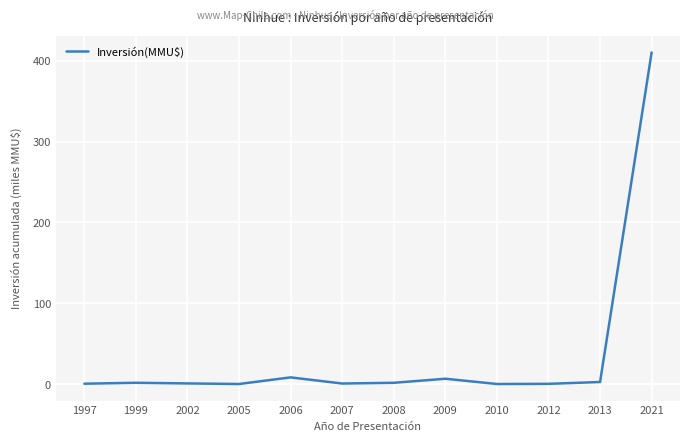

What is the difference between the maximum and minimum values?

410.3